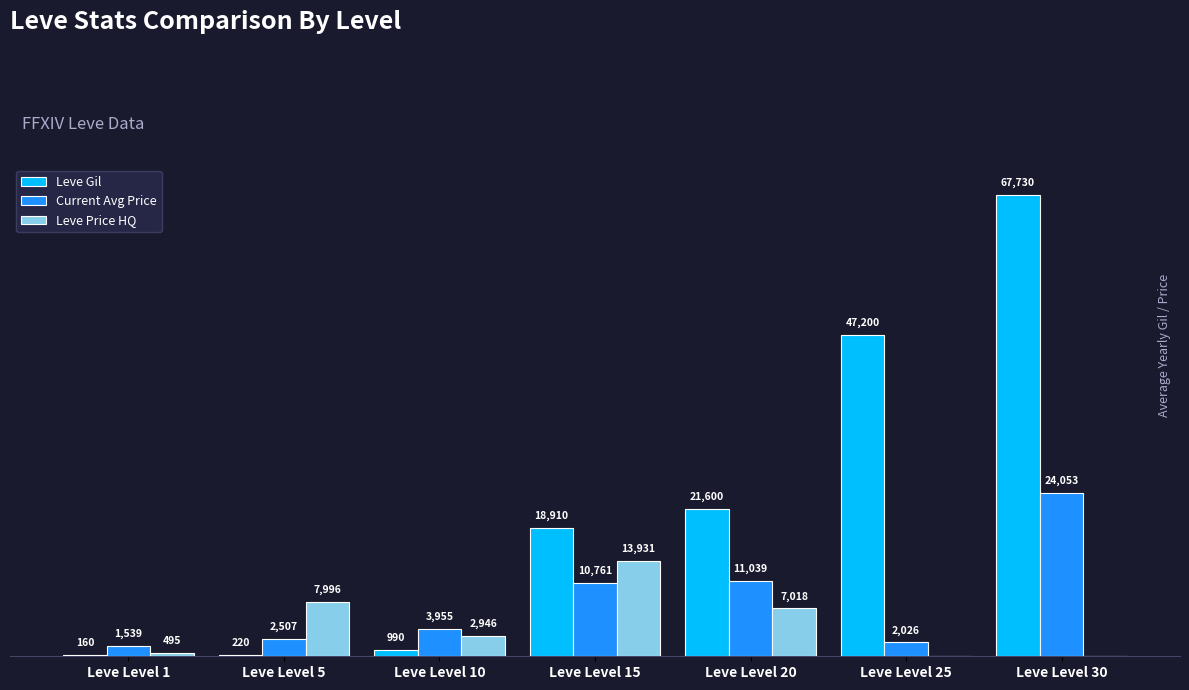

Between Leve Level 1 and Leve Level 20, which series saw the biggest shift?

Leve Gil